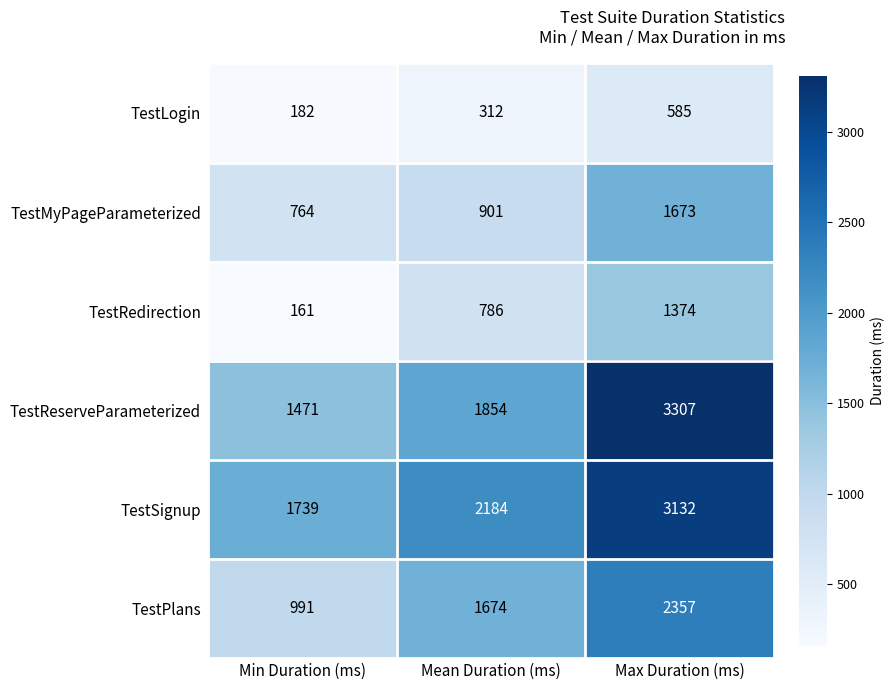

At which label is TestSignup closest to 2435?

Mean Duration (ms)